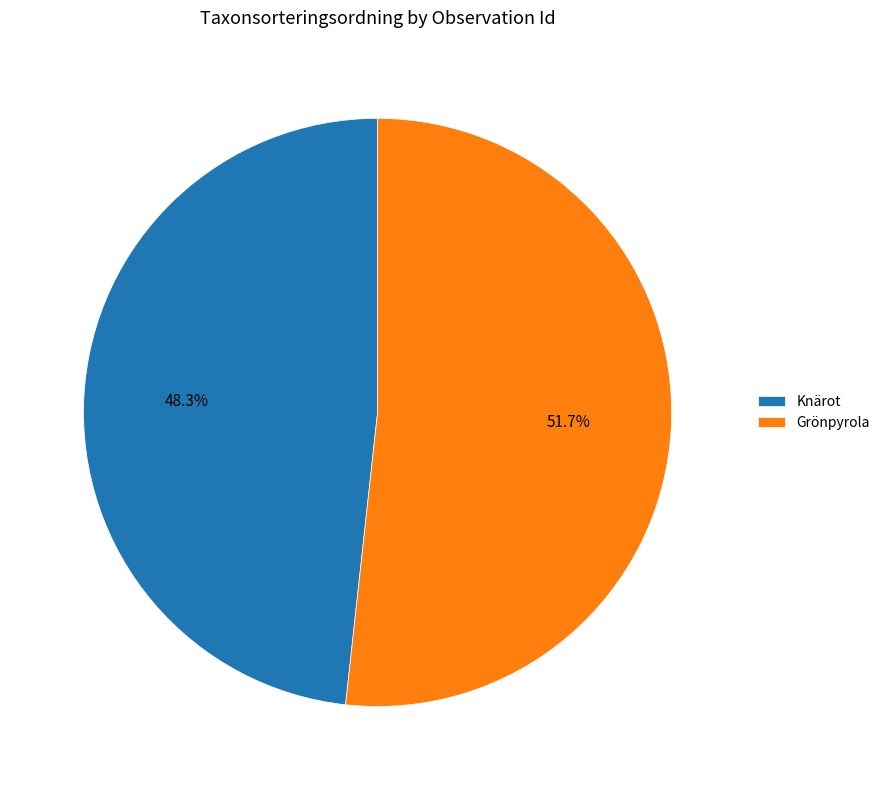

What is the smallest slice in the pie chart?

Knärot